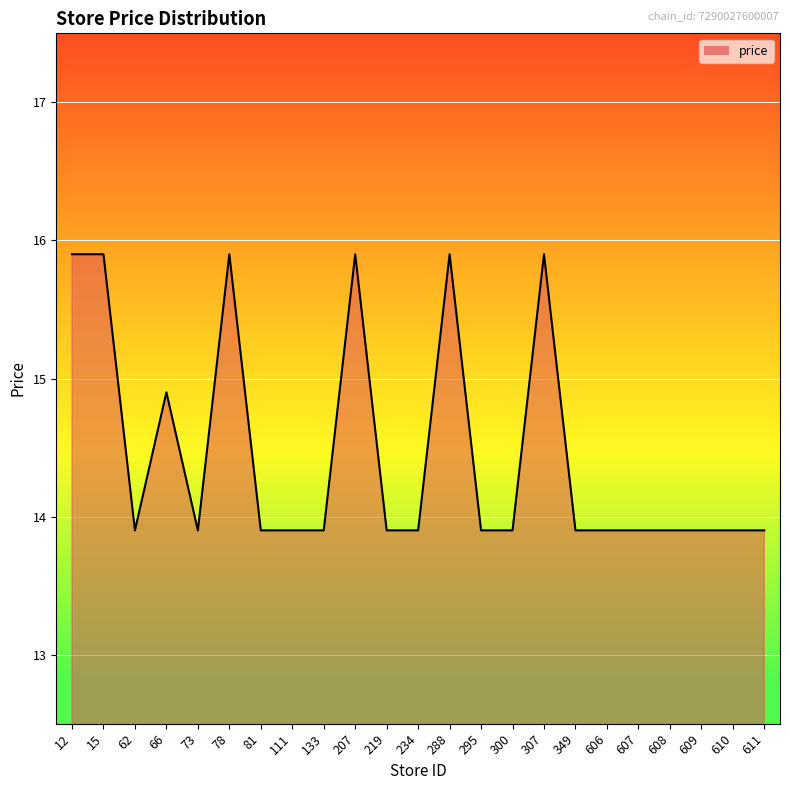

What is the greatest value displayed?

15.9